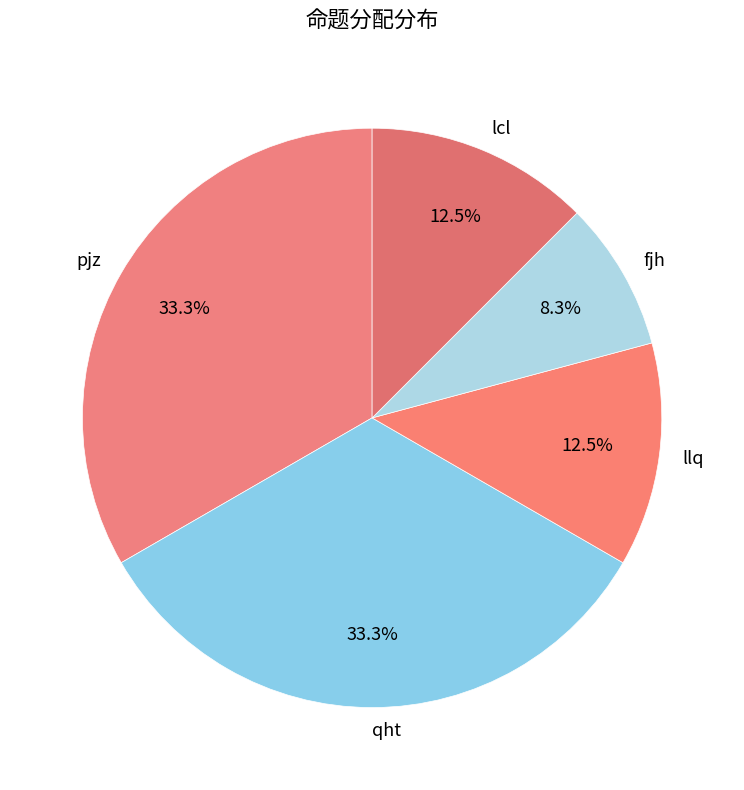

Does any single category account for the majority?

No